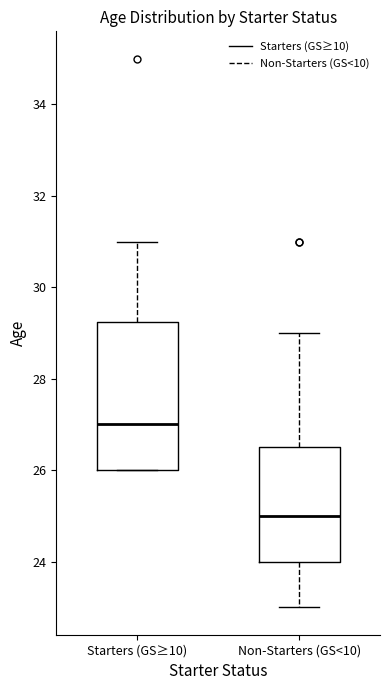

Comparing the boxes themselves (not the whiskers), which one is the tallest?

Starters (GS≥10)